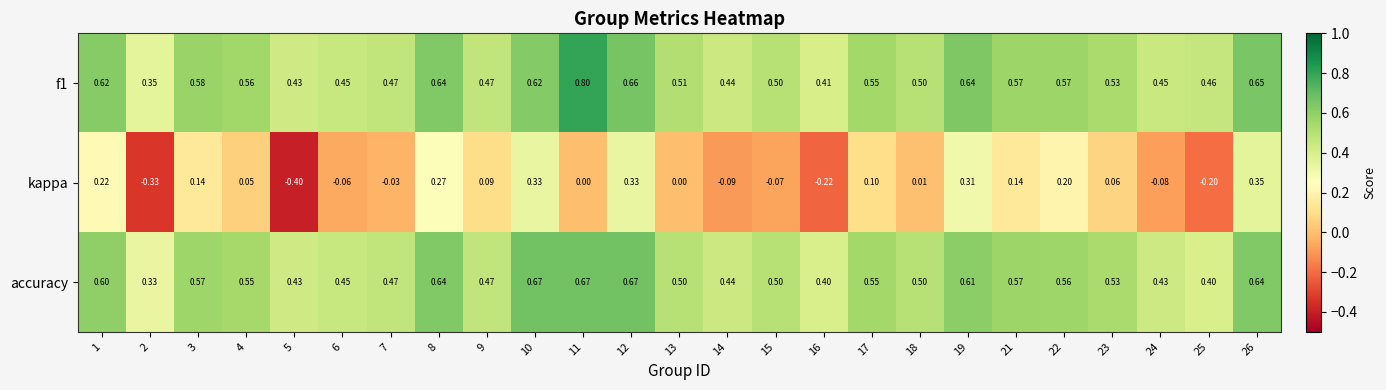

Is the value of accuracy at 11 greater than the value of f1 at 12?

Yes